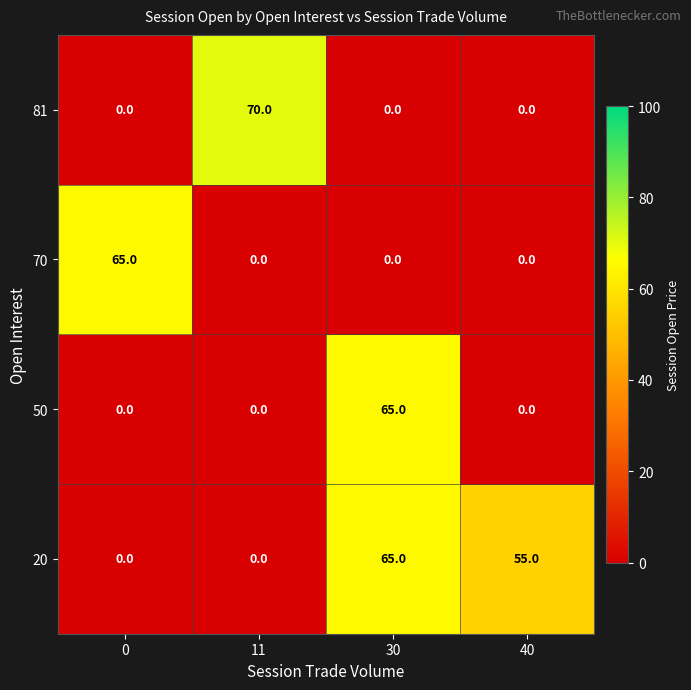

Reading right to left, what are all the values shown in this chart?

81: 40=0	30=0	11=70	0=0
70: 40=0	30=0	11=0	0=65
50: 40=0	30=65	11=0	0=0
20: 40=55	30=65	11=0	0=0